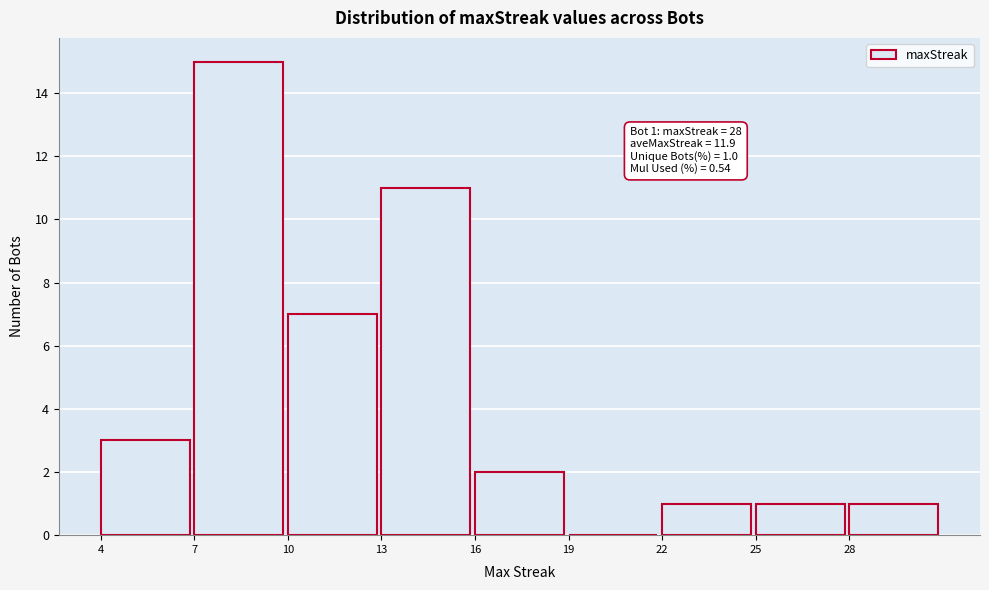

Which range on the x-axis has the tallest bar?

7 to 10